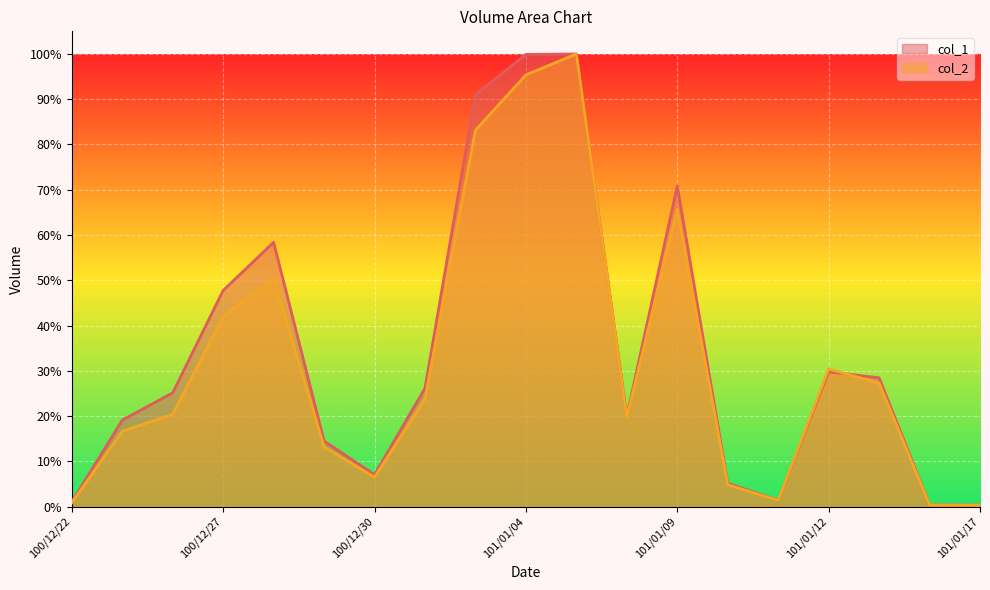

How many interior local peaks does the col_1 series have?

4